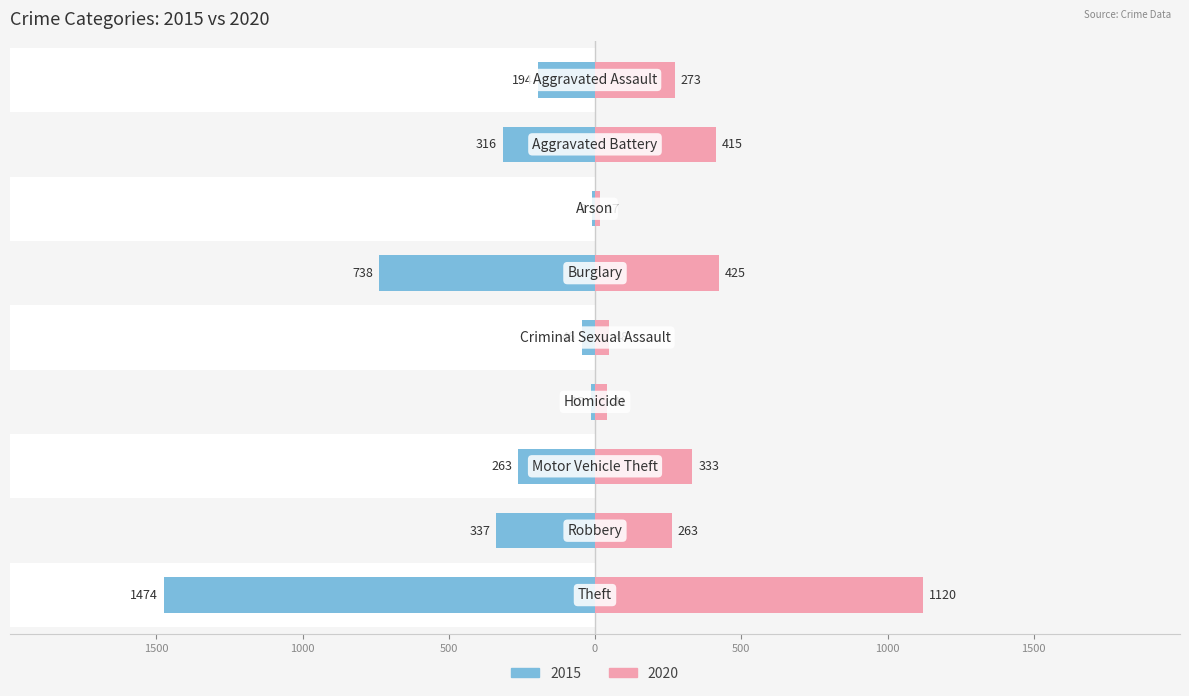

Reading left to right, extract all data points from this chart.

2015: -194	-316	-9	-738	-46	-15	-263	-337	-1474
2020: 273	415	17	425	48	41	333	263	1120